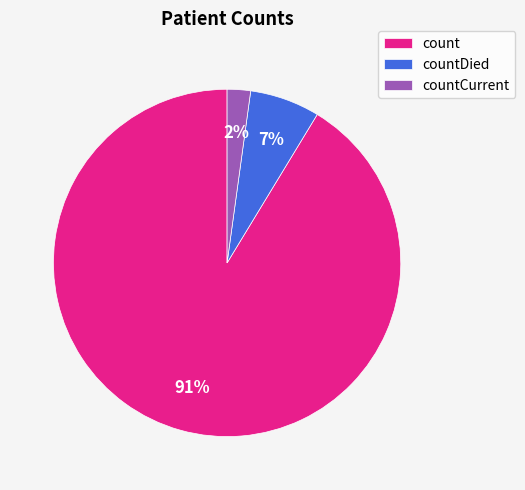

How many slices are in this pie chart?

3